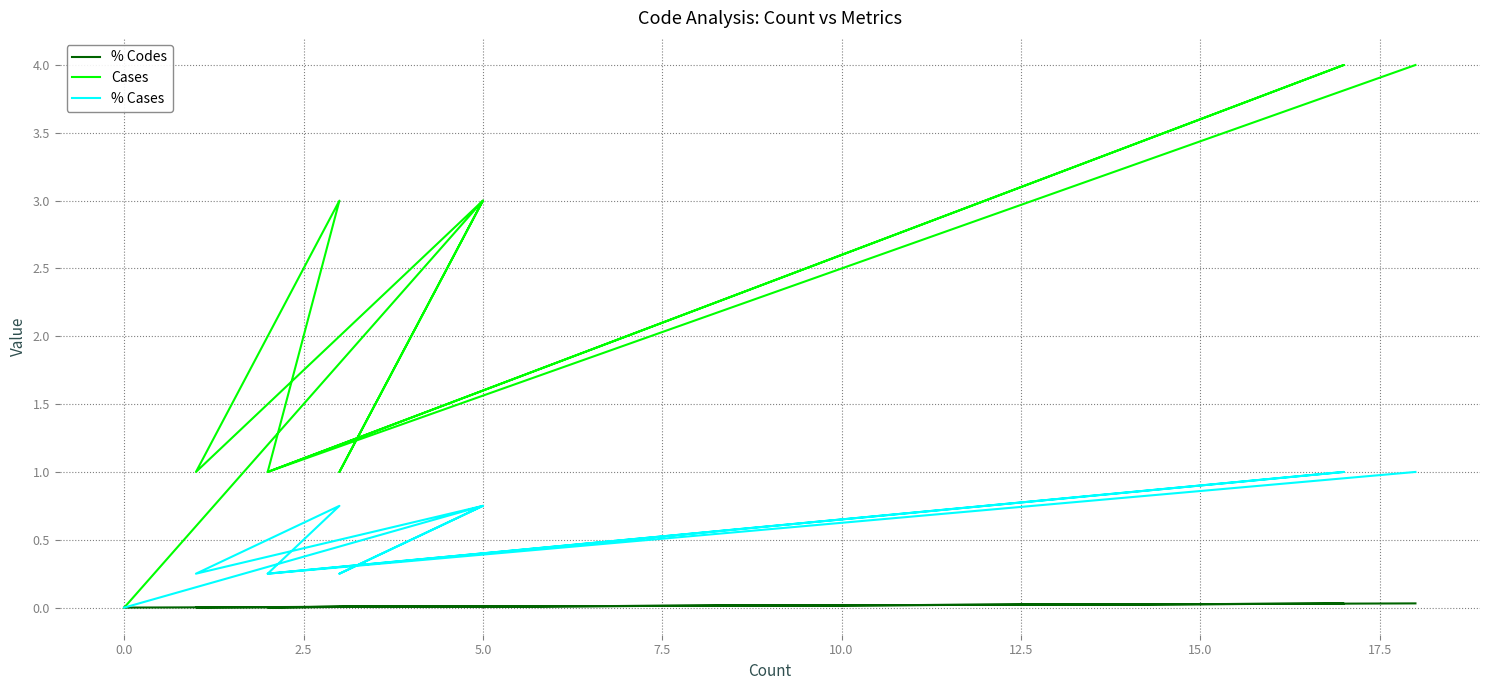

Which series changed the most between 7.5 and 20.0?

Cases